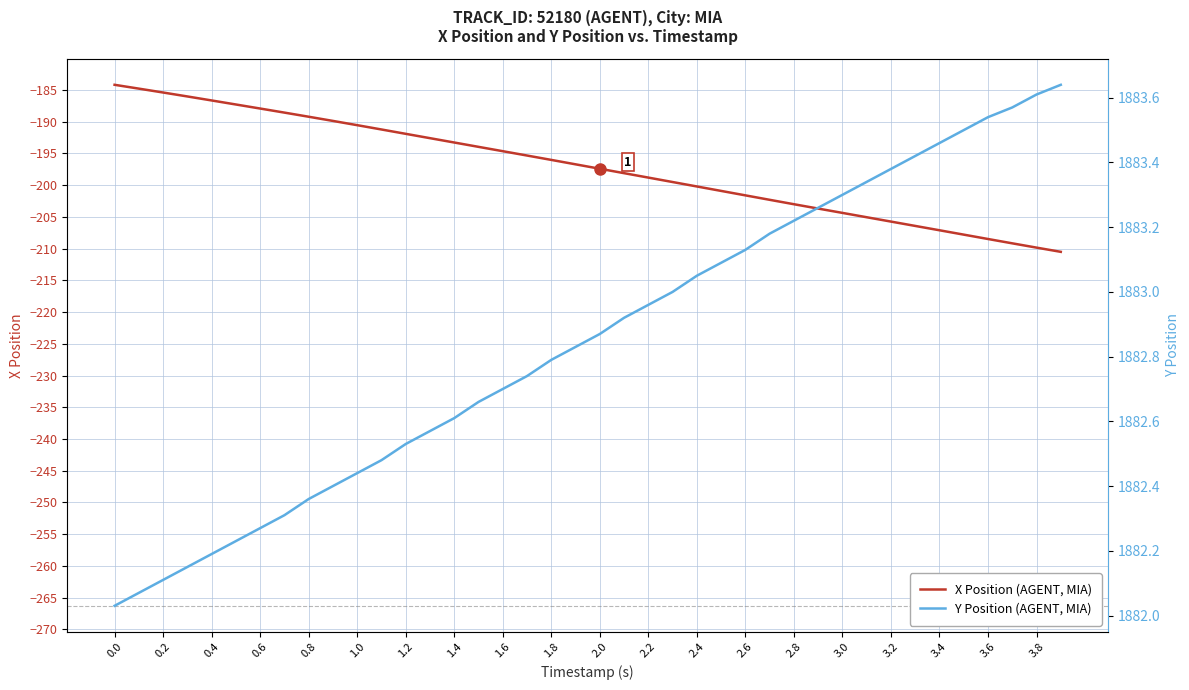

True or false: Y Position (AGENT, MIA) and X Position (AGENT, MIA) intersect in this chart.

False